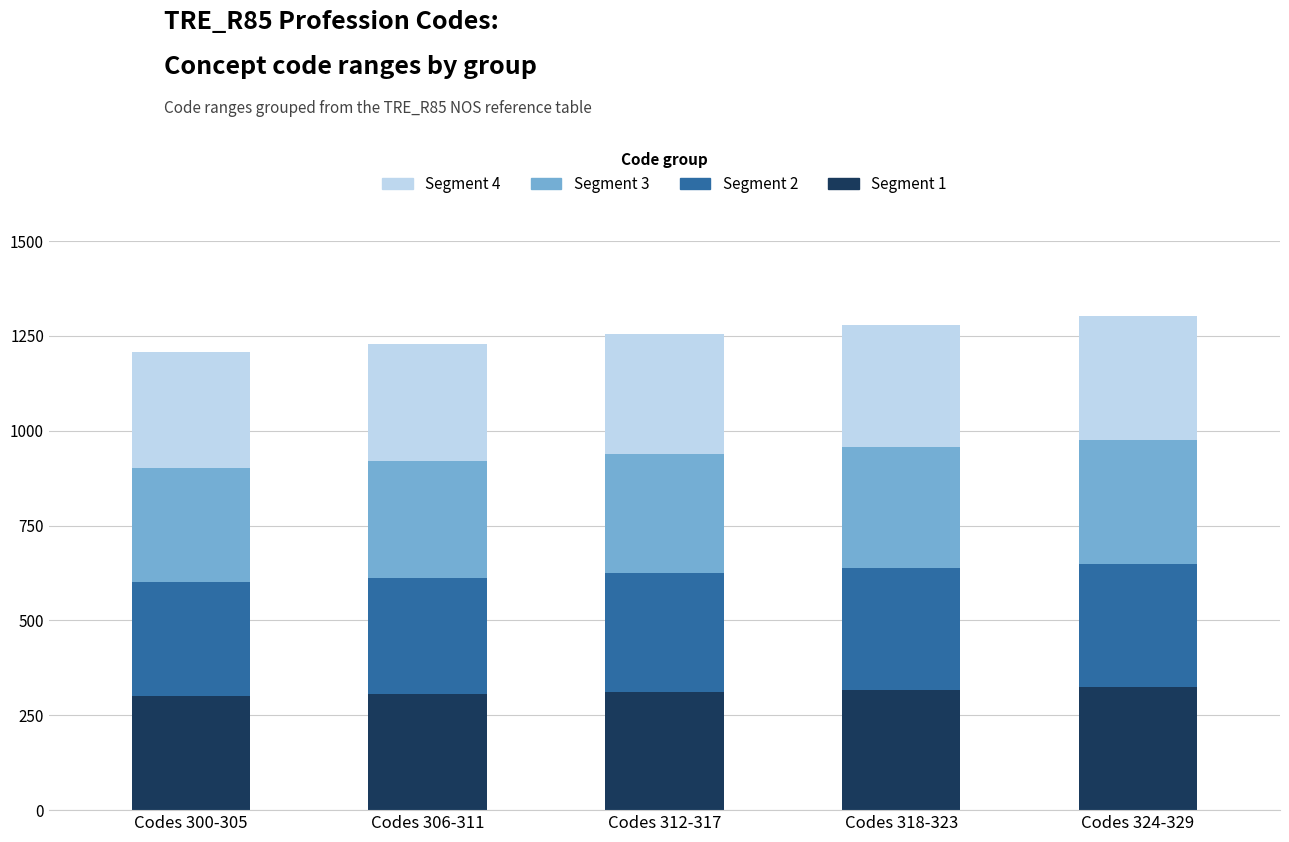

What is the highest value of the Segment 1 series?

324